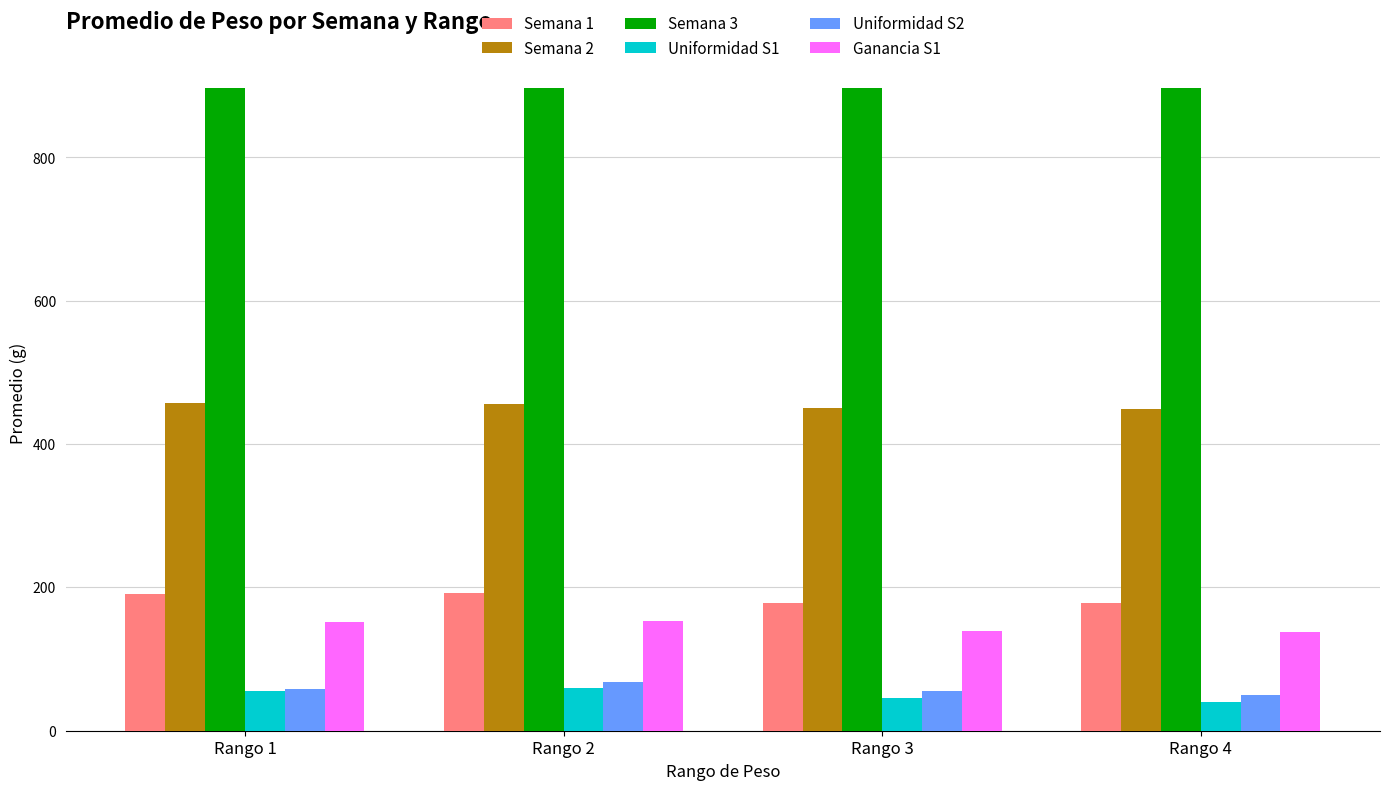

What is the greatest value displayed?

897.0